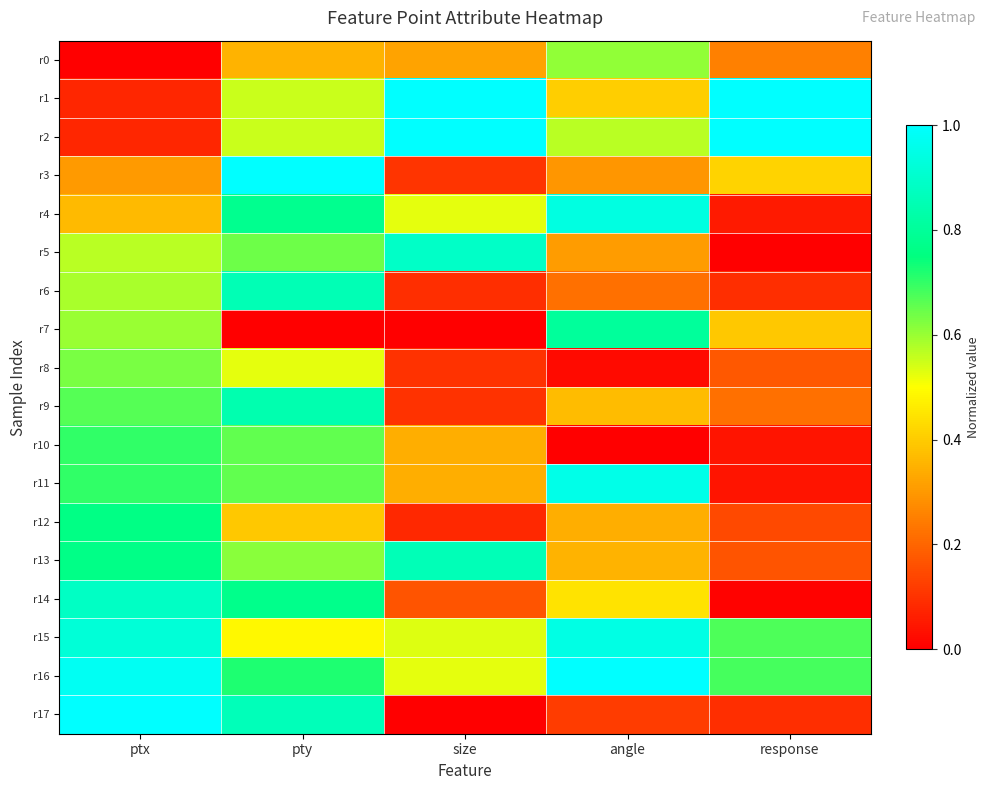

At which category is the sum across all series the highest?

pty